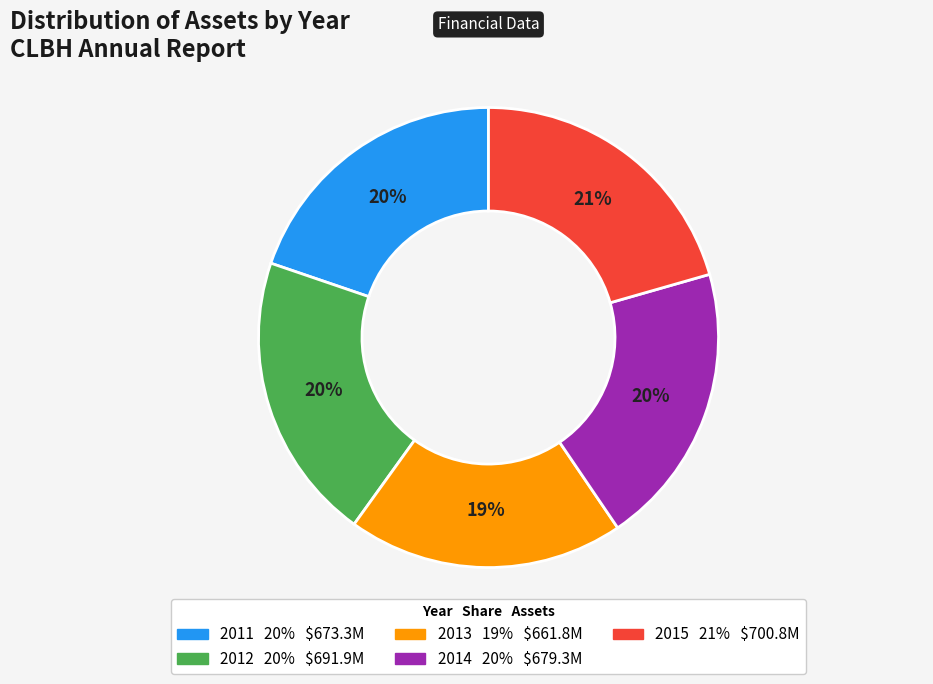

Is the sum of 2015 and 2014 greater than half?

No